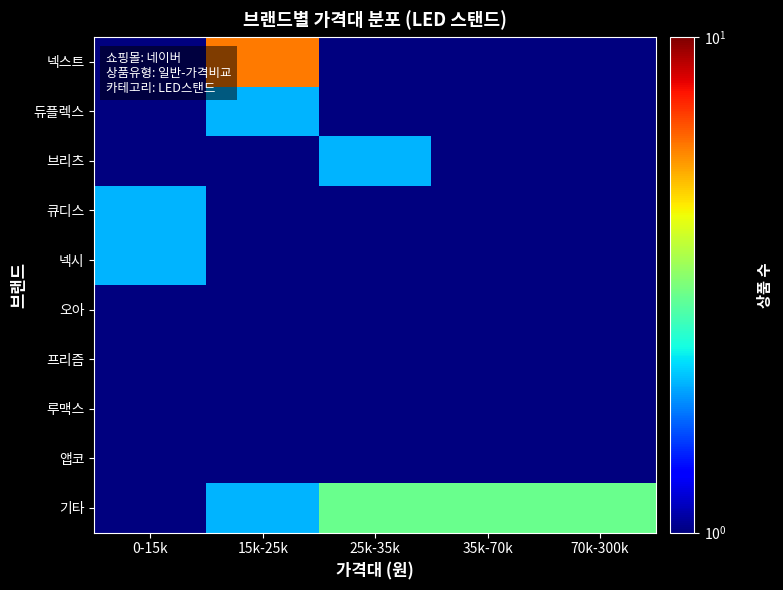

What is the difference between the highest and lowest values at 25k-35k?

2.9